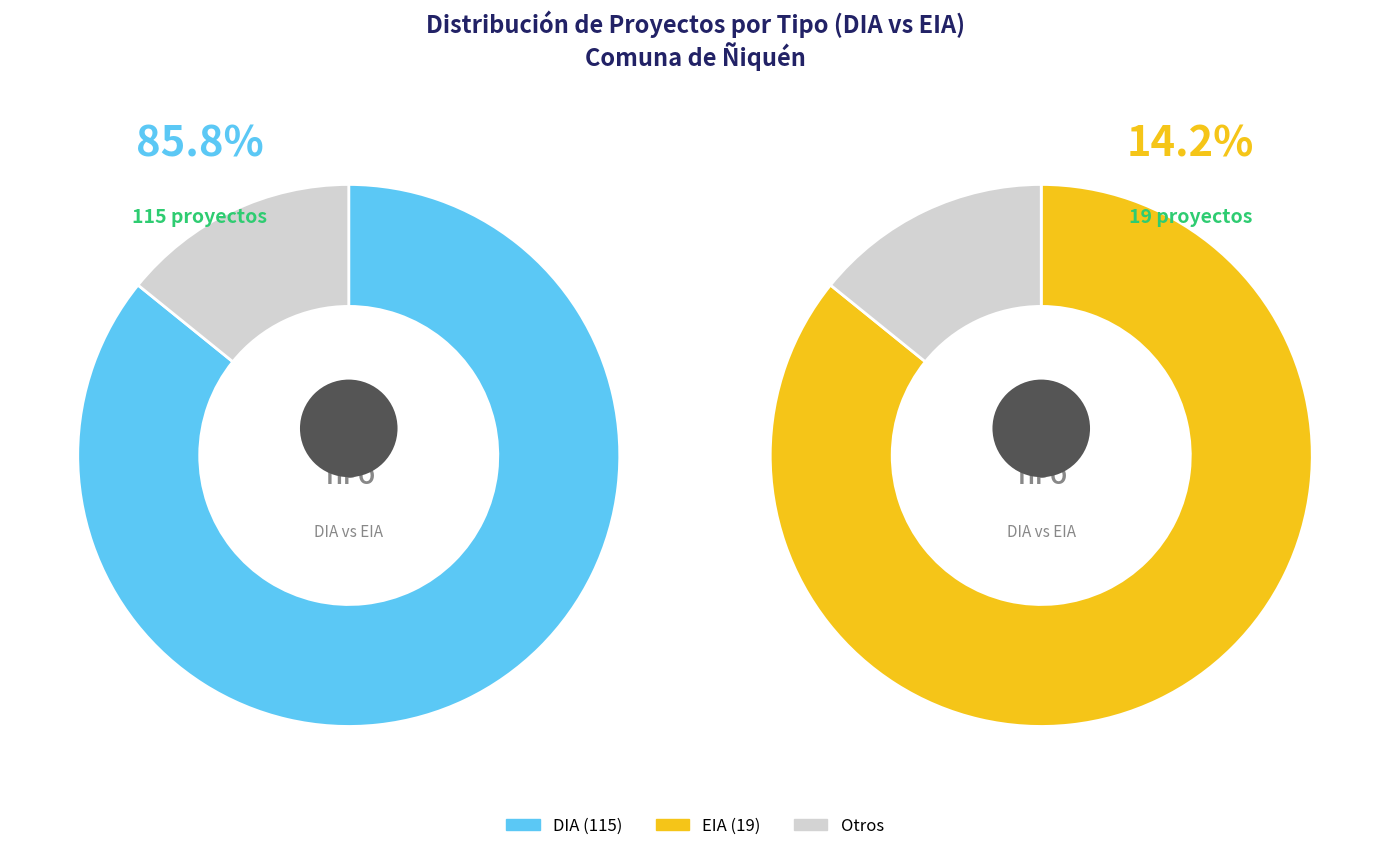

To the nearest percent, what is the difference between the largest and smallest slice percentages?

72%